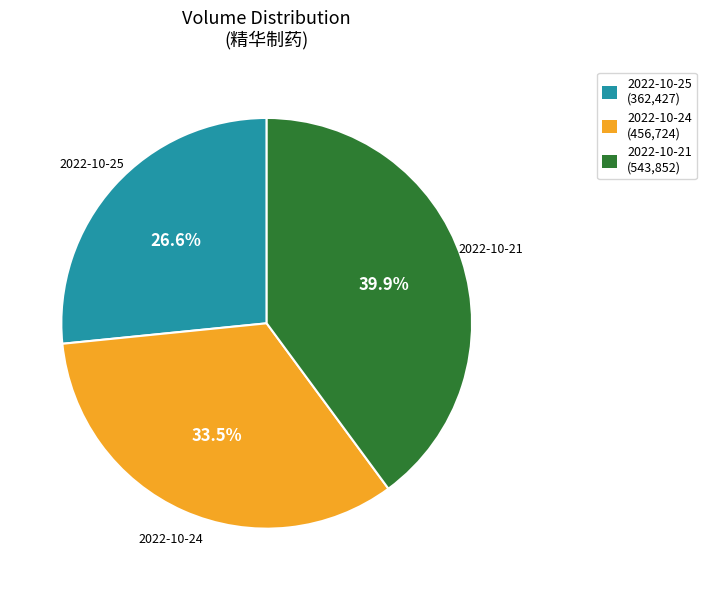

Which has a higher value, 2022-10-25 or 2022-10-21?

2022-10-21